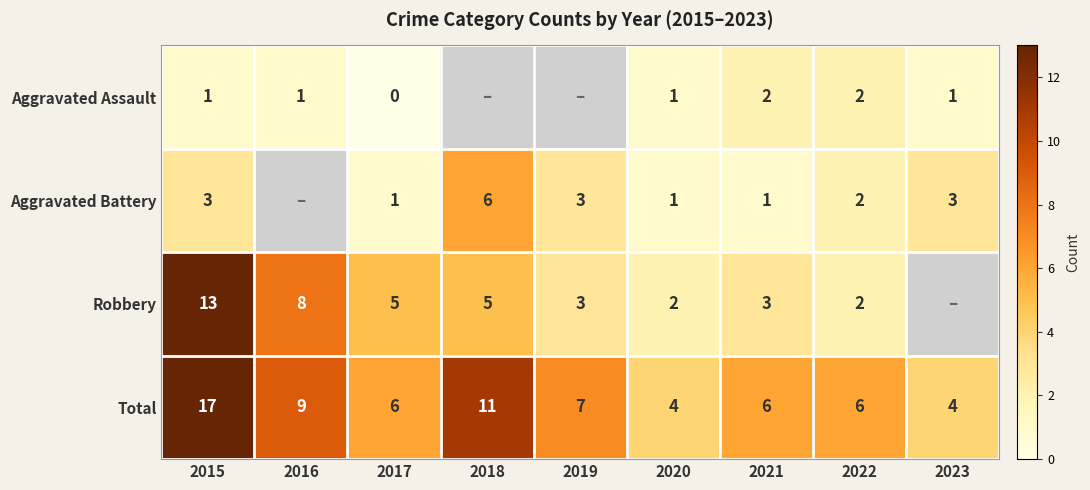

Is it true that Aggravated Battery equals 3 at 2022?

False